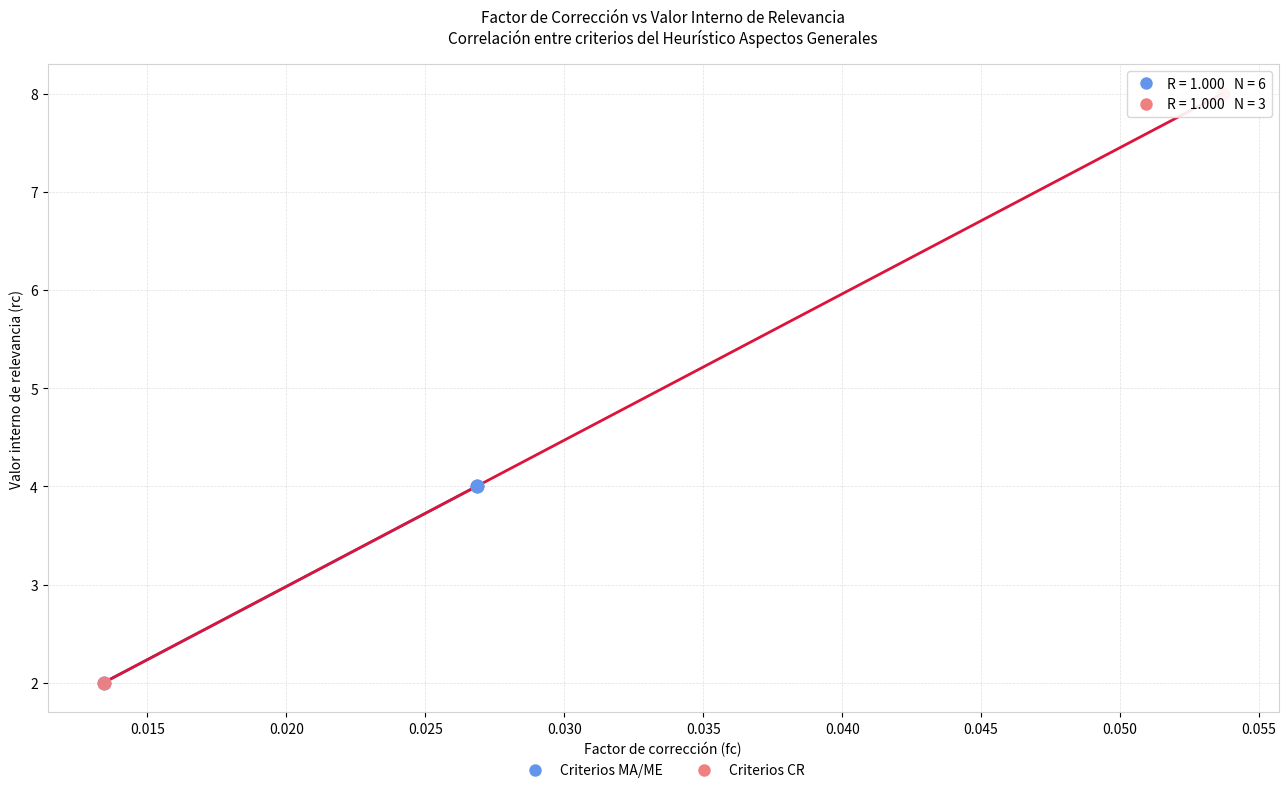

Which series has the widest spread of Y values?

Criterios CR